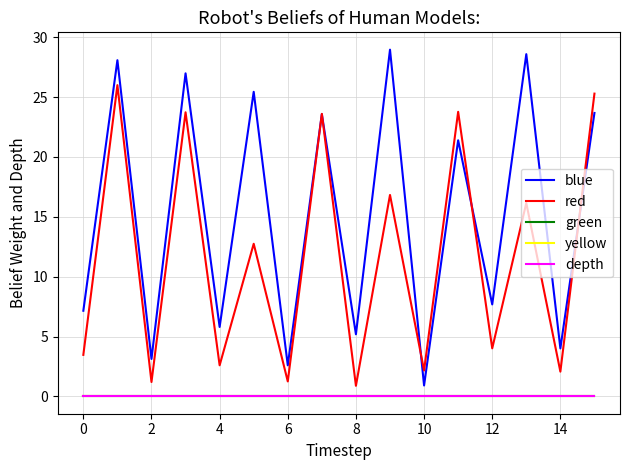

Does the chart have visible grid lines?

Yes